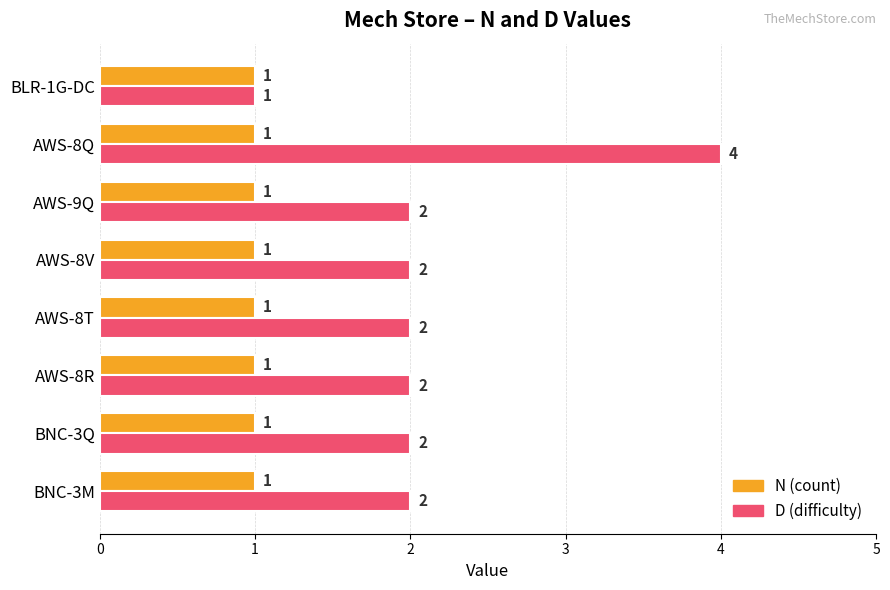

Which label corresponds to the largest value in the chart?

AWS-8Q